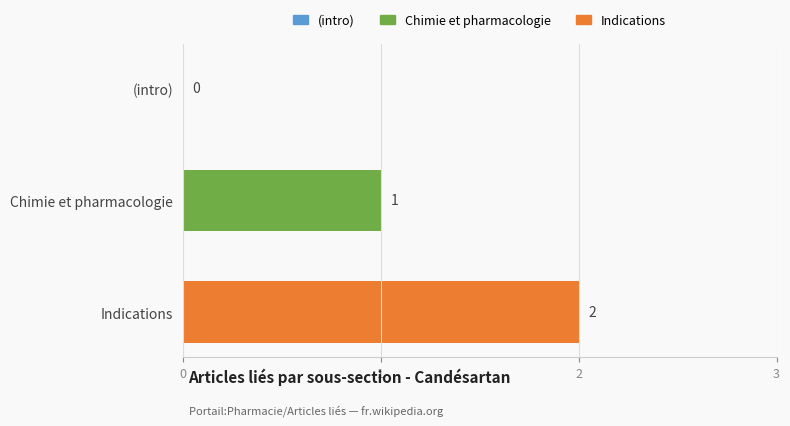

True or false: the data shows 2 at Indications.

True